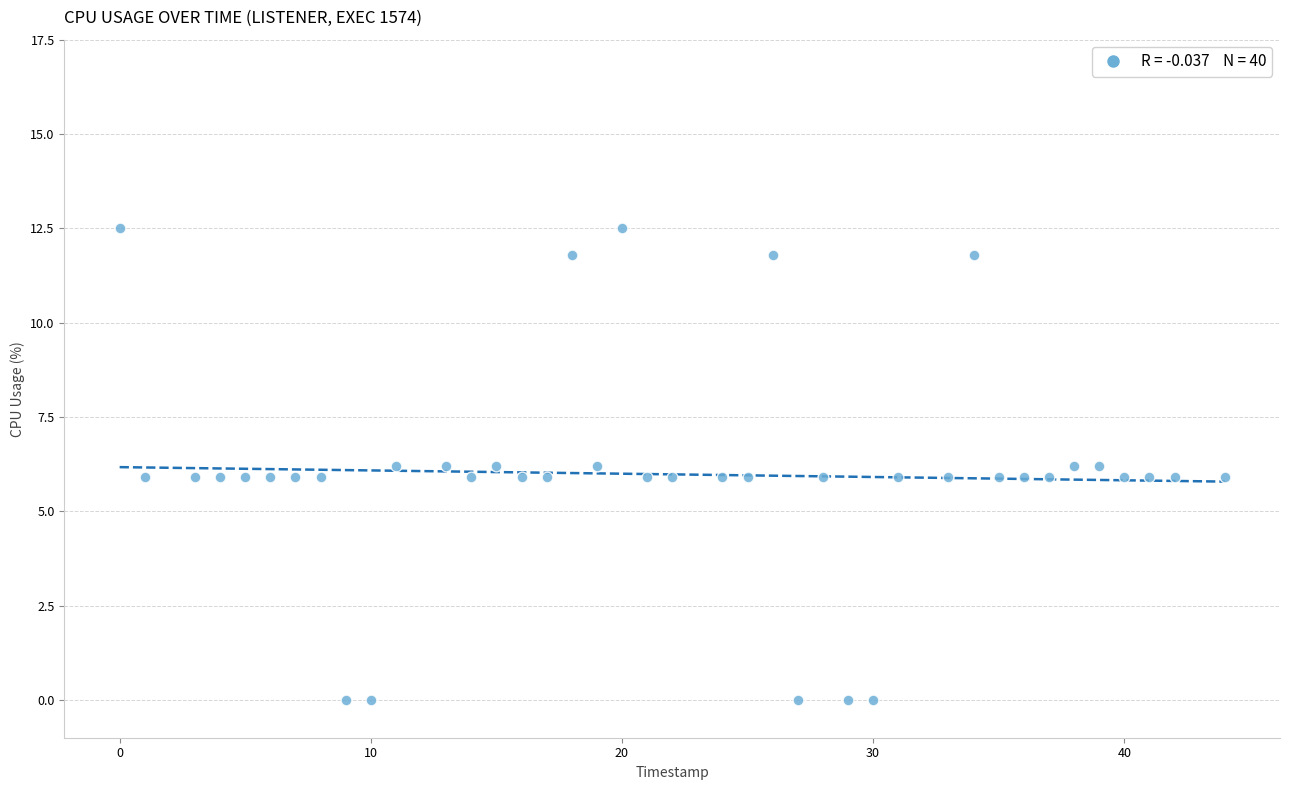

What is the range of X values (max minus min)?

44.0